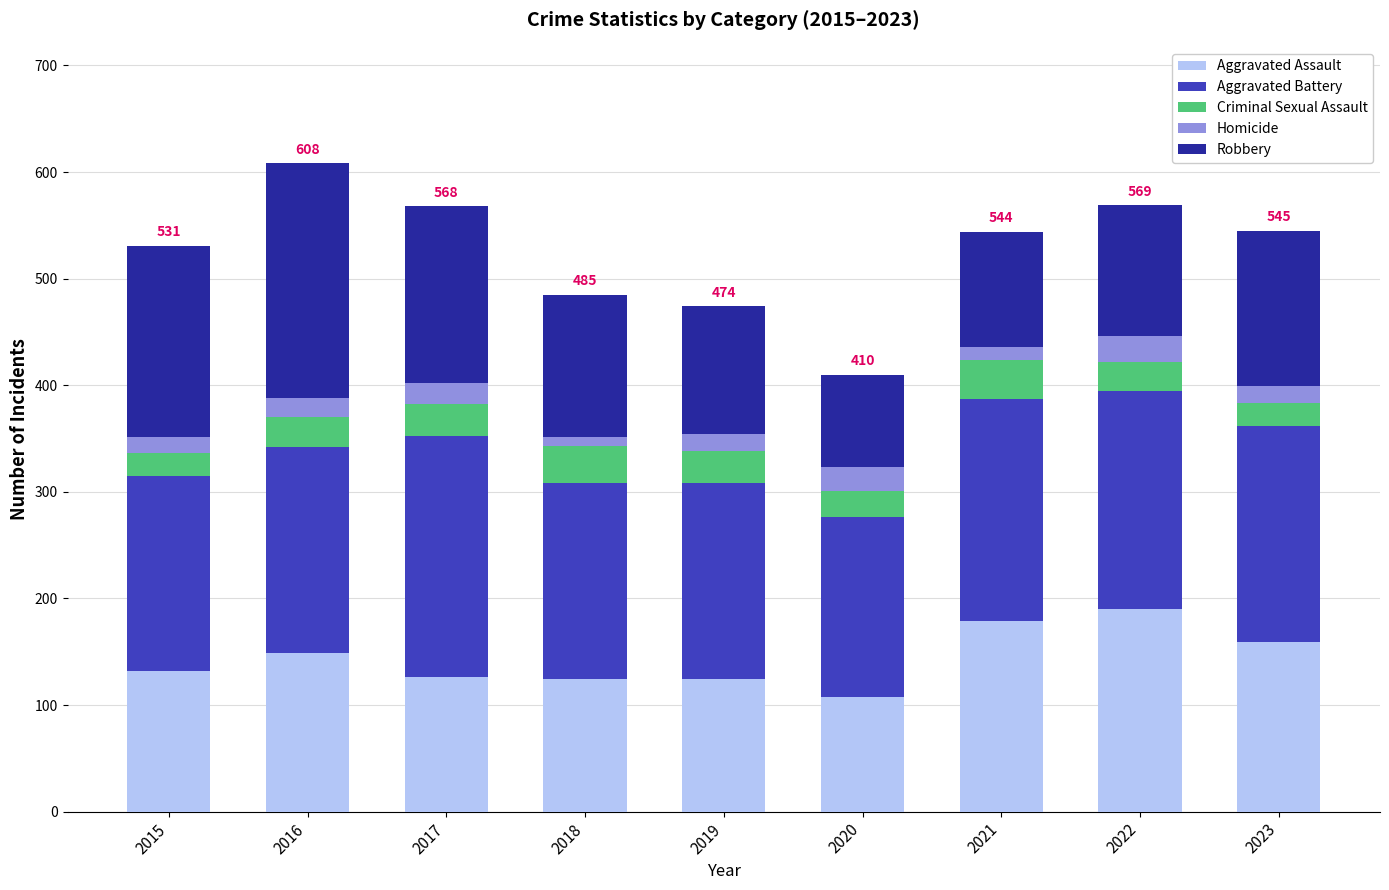

What is the lowest value of the Aggravated Assault series?

108